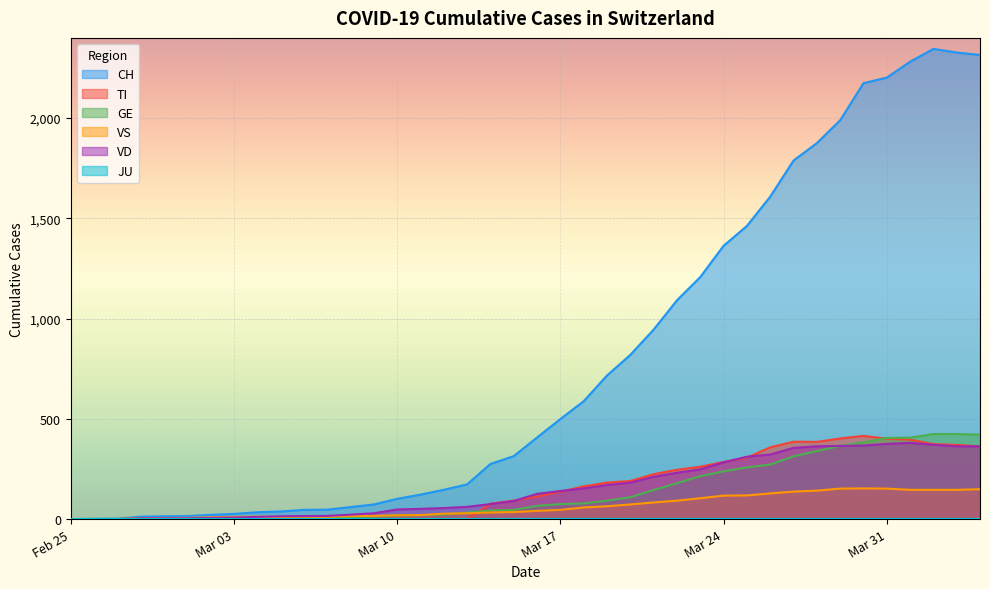

What is the difference between the highest and lowest values at 2020-03-28?

1733